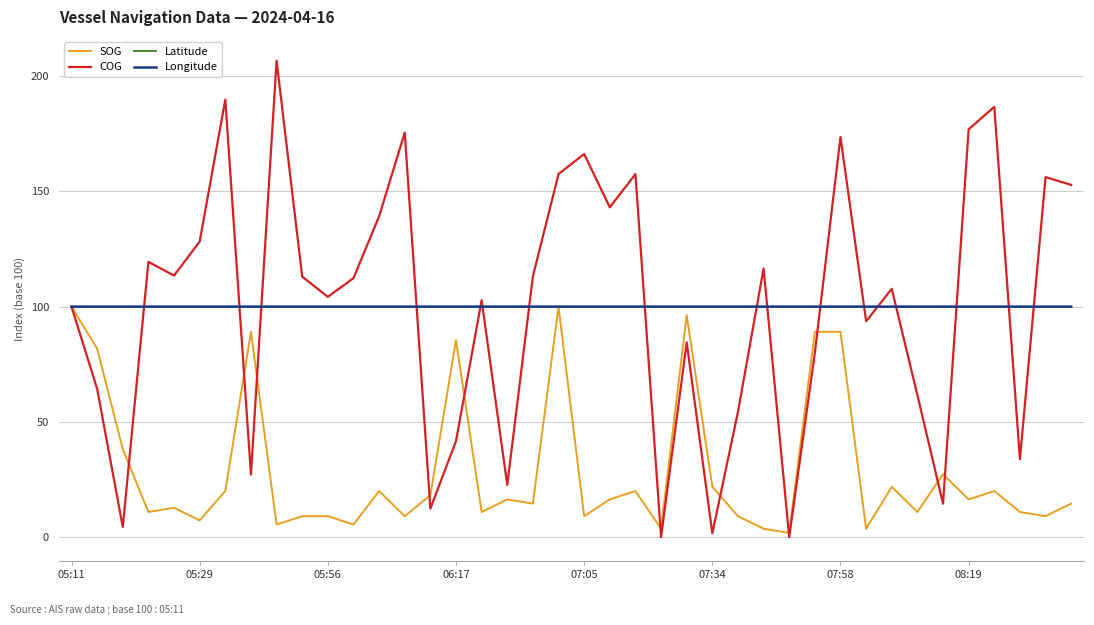

What is the average value of the SOG series?

29.0